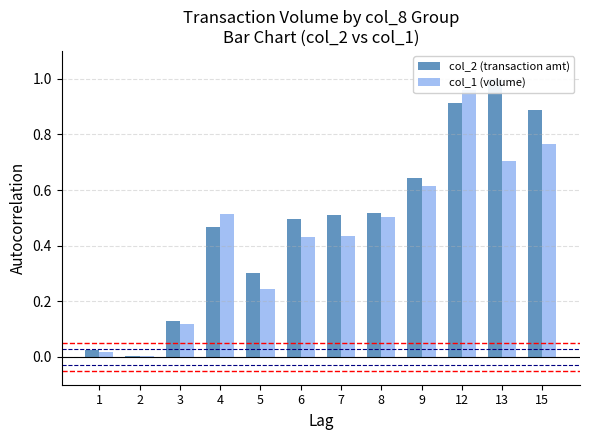

What is the value of the col_2 (transaction amt) bar at the 11th from the left?

1.0